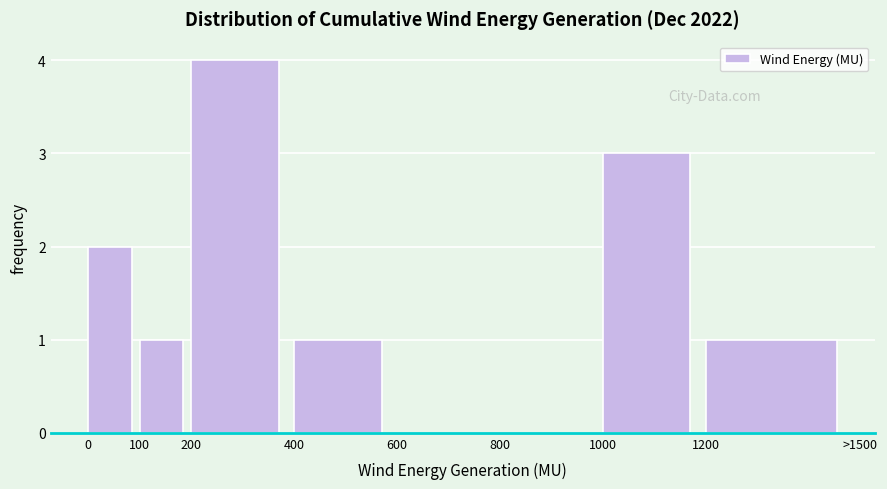

Reading right to left, list all the values displayed in this chart.

1200=1	1000=3	800=0	600=0	400=1	200=4	100=1	0=2